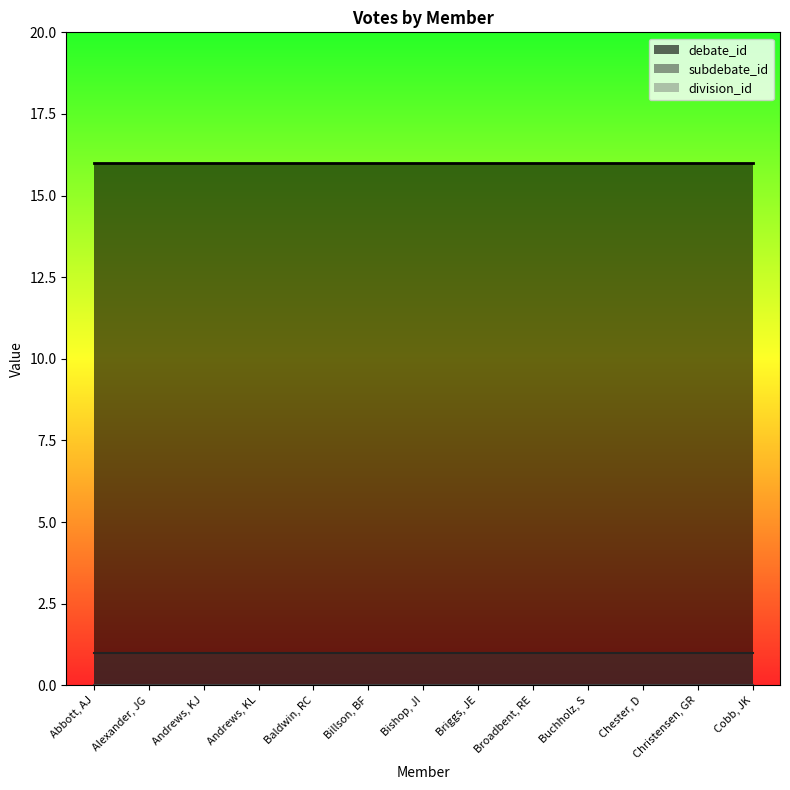

The subdebate_id series shows 1 at Andrews, KJ. True or false?

True